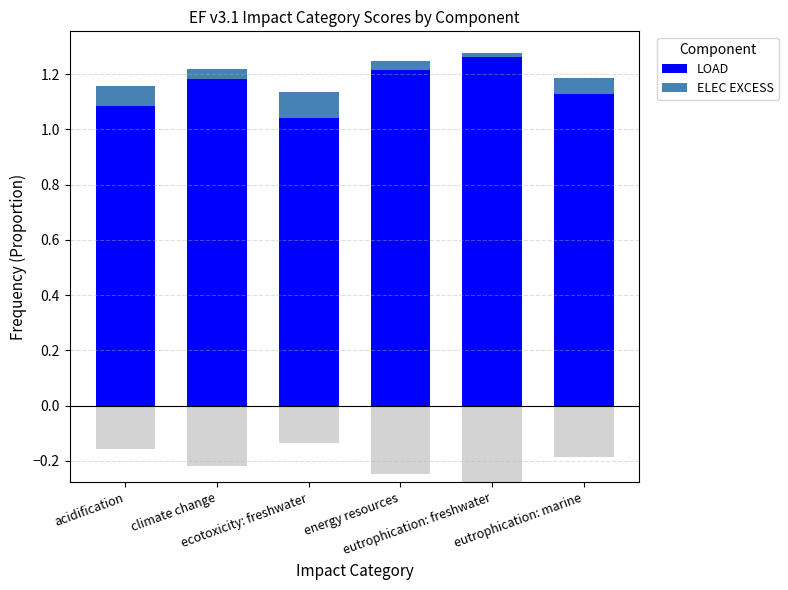

Reading right to left, extract all data points from this chart.

LOAD: eutrophication: marine=1.1	eutrophication: freshwater=1.3	energy resources=1.2	ecotoxicity: freshwater=1.0	climate change=1.2	acidification=1.1
ELEC EXCESS: eutrophication: marine=0.1	eutrophication: freshwater=0.0	energy resources=0.0	ecotoxicity: freshwater=0.1	climate change=0.0	acidification=0.1